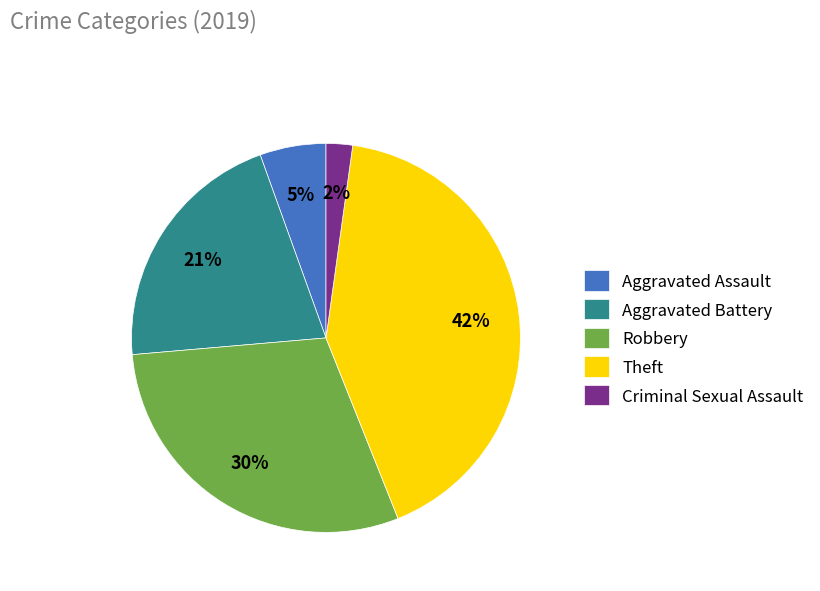

Which has a higher value, Aggravated Assault or Aggravated Battery?

Aggravated Battery